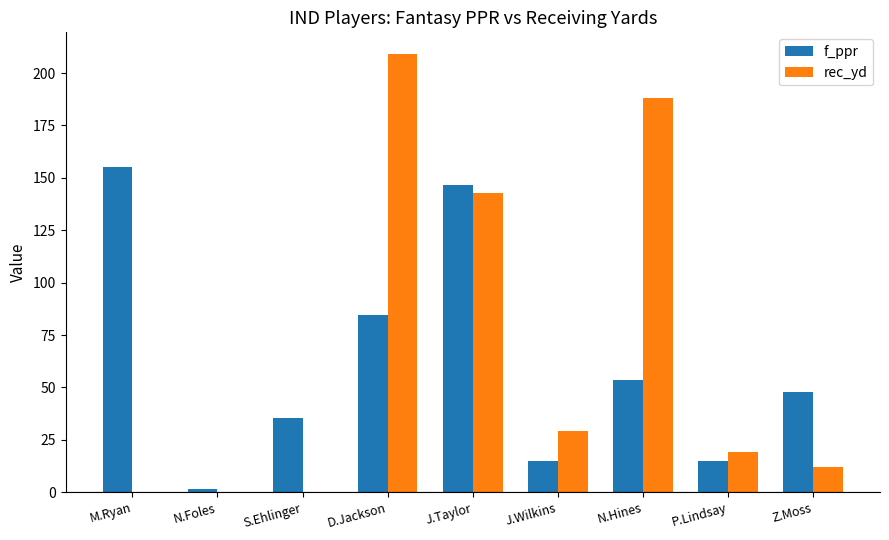

What is the total value across all series at N.Foles?

1.8